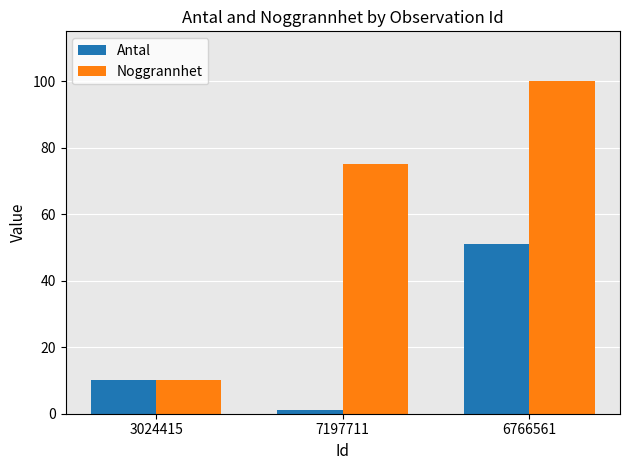

What is the total value across all series at 7197711?

76